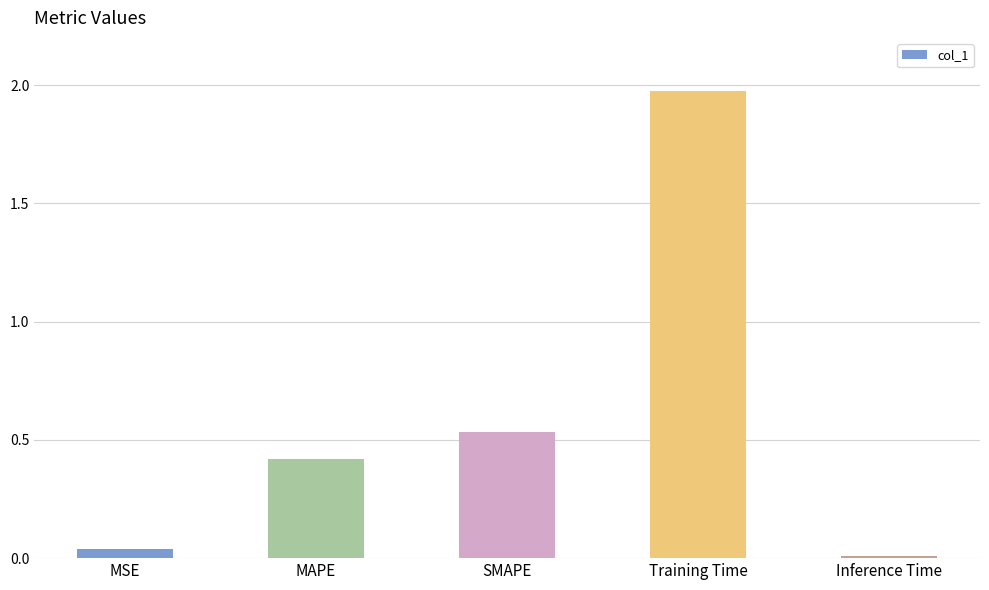

Which has a higher value, MAPE or MSE?

MAPE